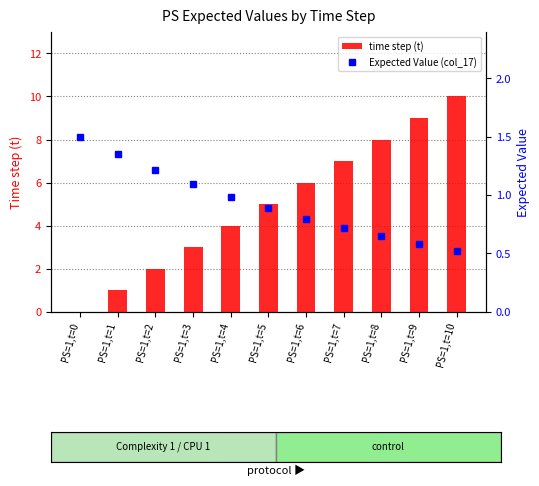

What is the sum of all Expected Value (col_17) values?

10.3